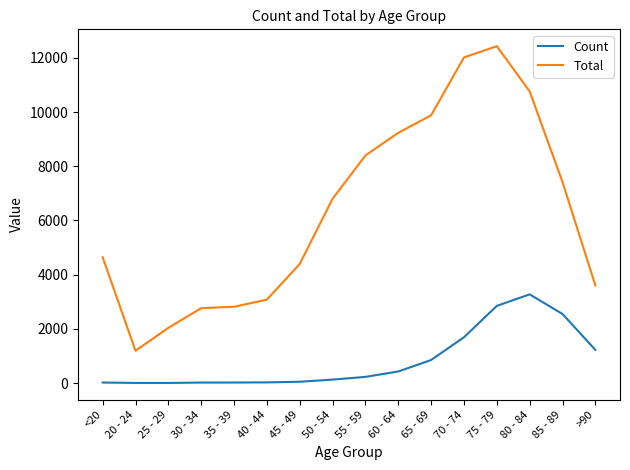

List the series in order of their overall mean, highest first.

Total, Count